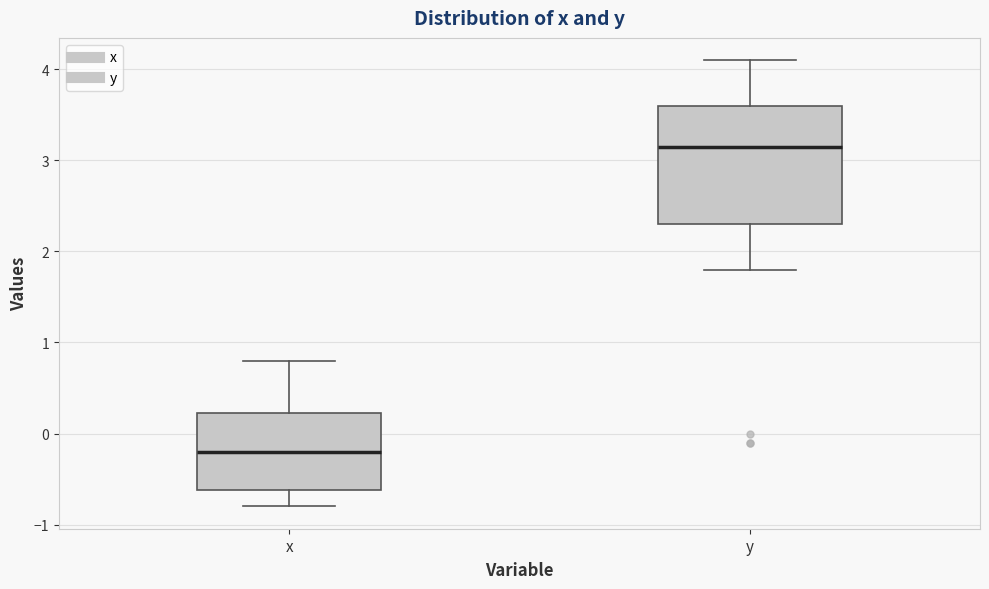

Which box has the lowest median line?

x